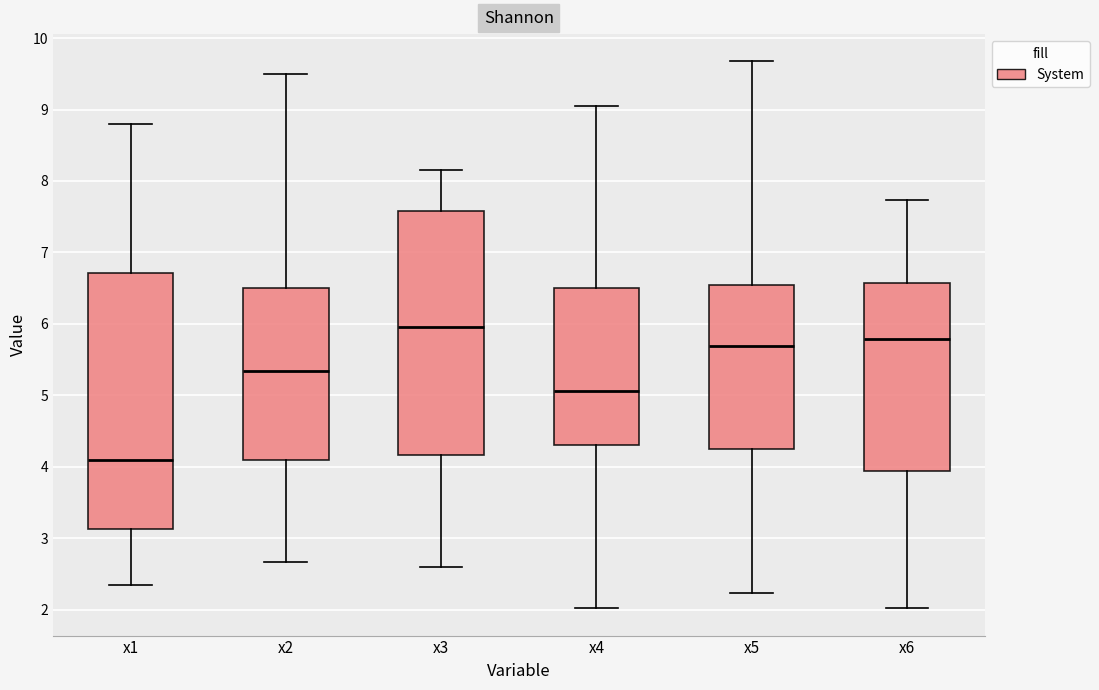

Where does the median line of the box for x6 sit on the y-axis? The values are not printed on the chart, so give them approximately, as read against the axis.

5.8